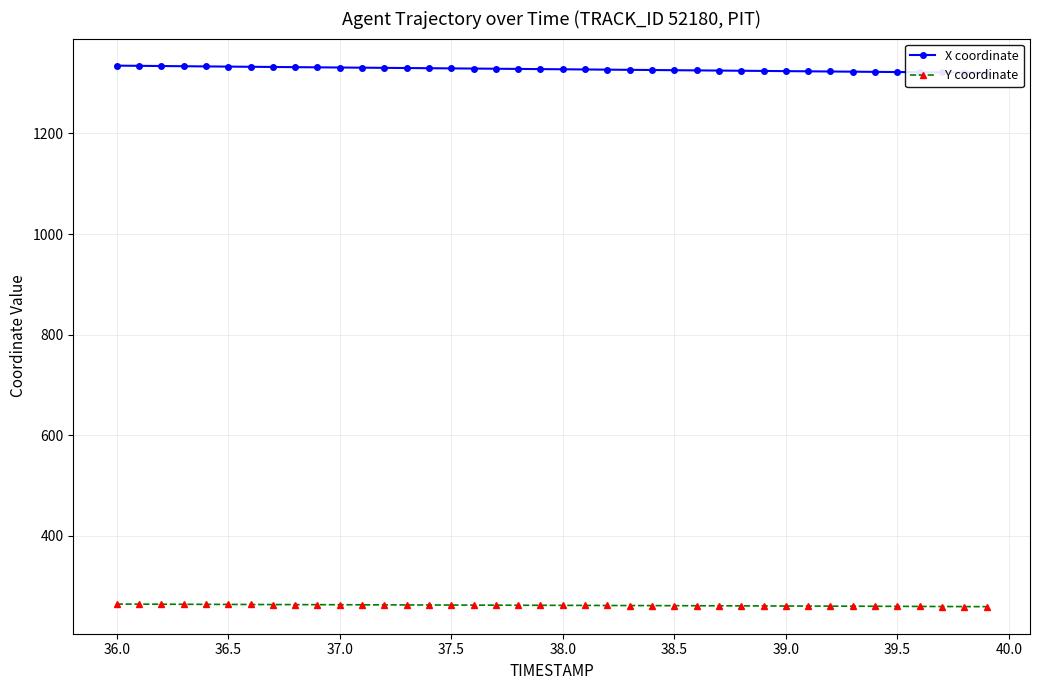

What is the lowest value of the Y coordinate series?

259.3